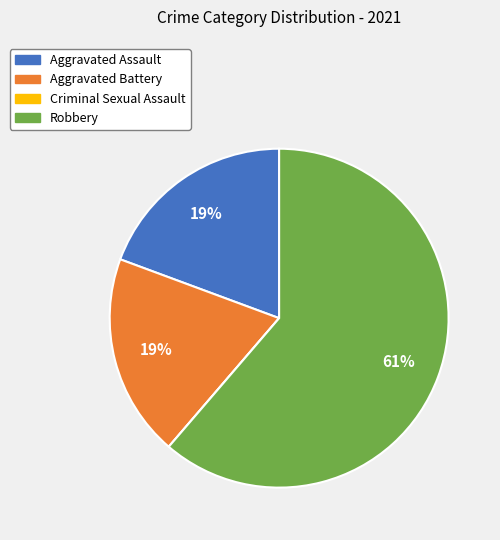

Combined, do Aggravated Assault and Robbery account for over 50%?

Yes